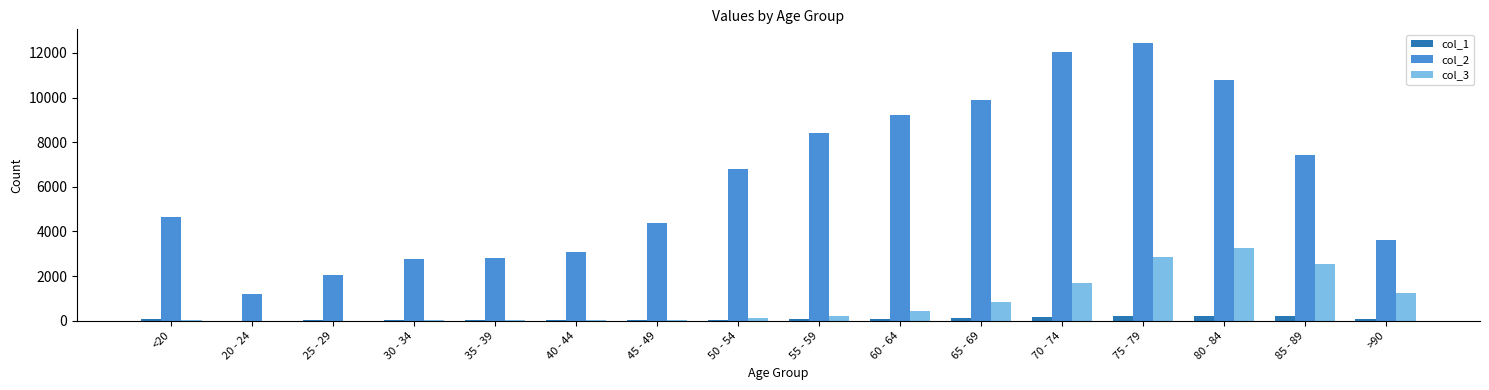

What is the spread (max minus min) of values at 65 - 69?

9746